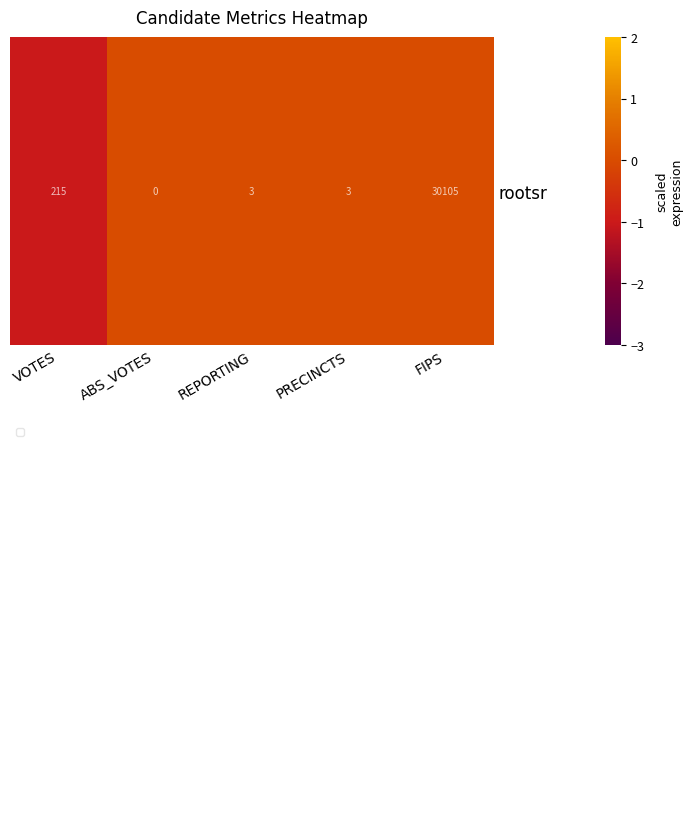

At which category does the chart reach its peak across all series?

FIPS